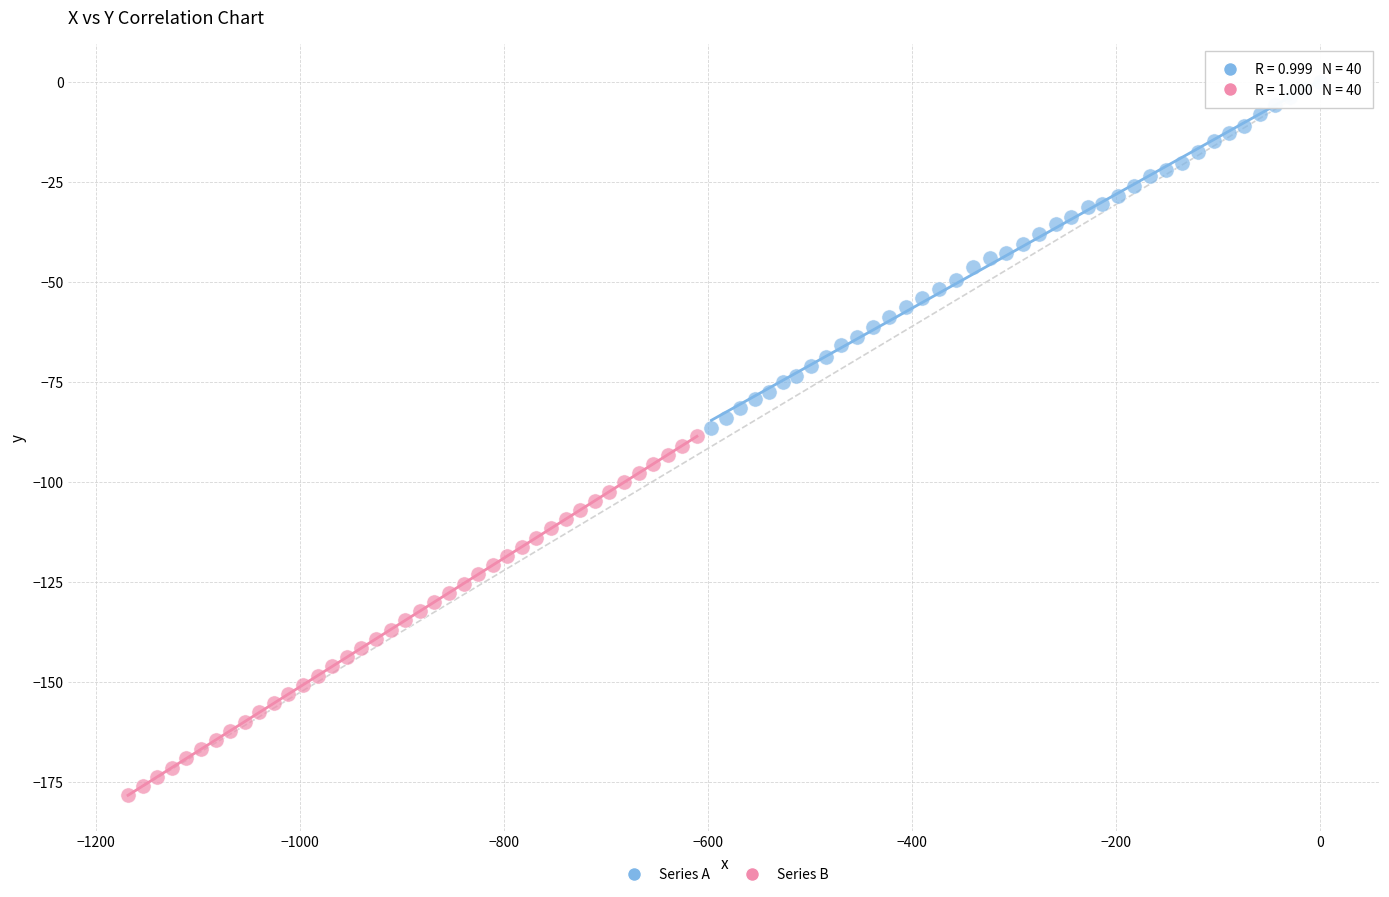

Which series contains the lowest Y value?

Series B